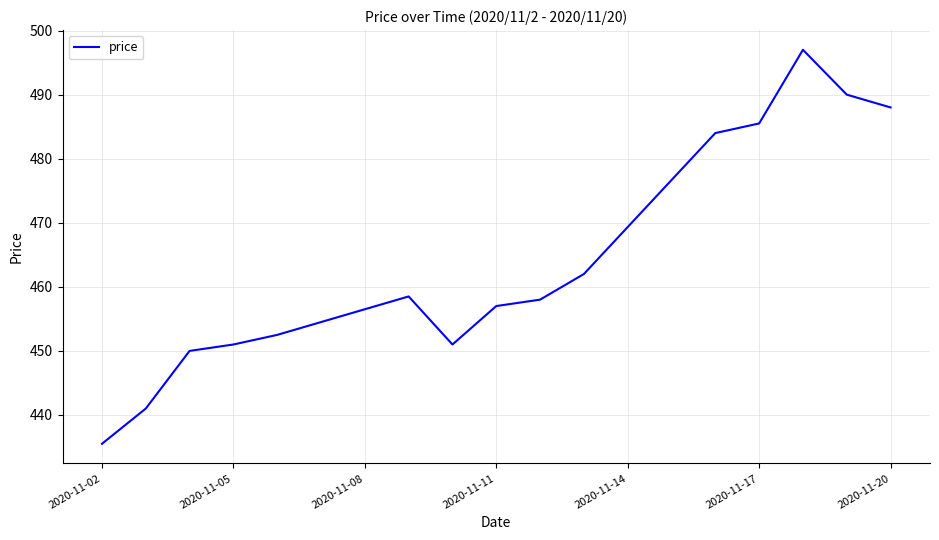

What is the difference between the maximum and minimum values?

61.5